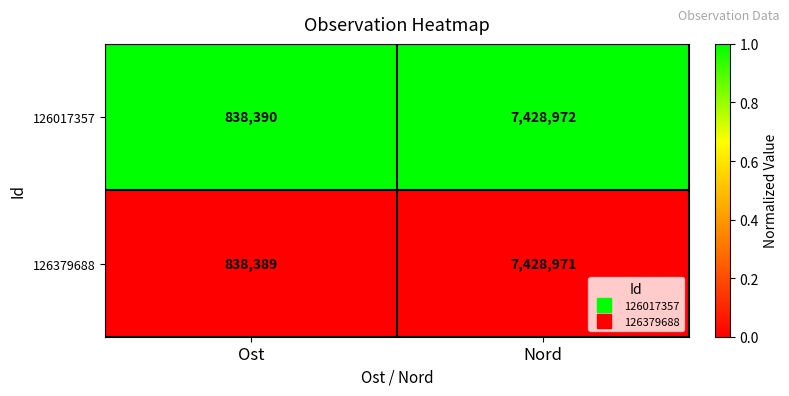

Which series has the largest total across all categories?

126017357